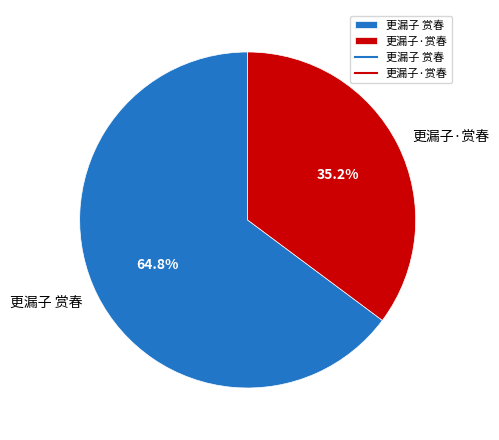

How many segments does this pie chart have?

2